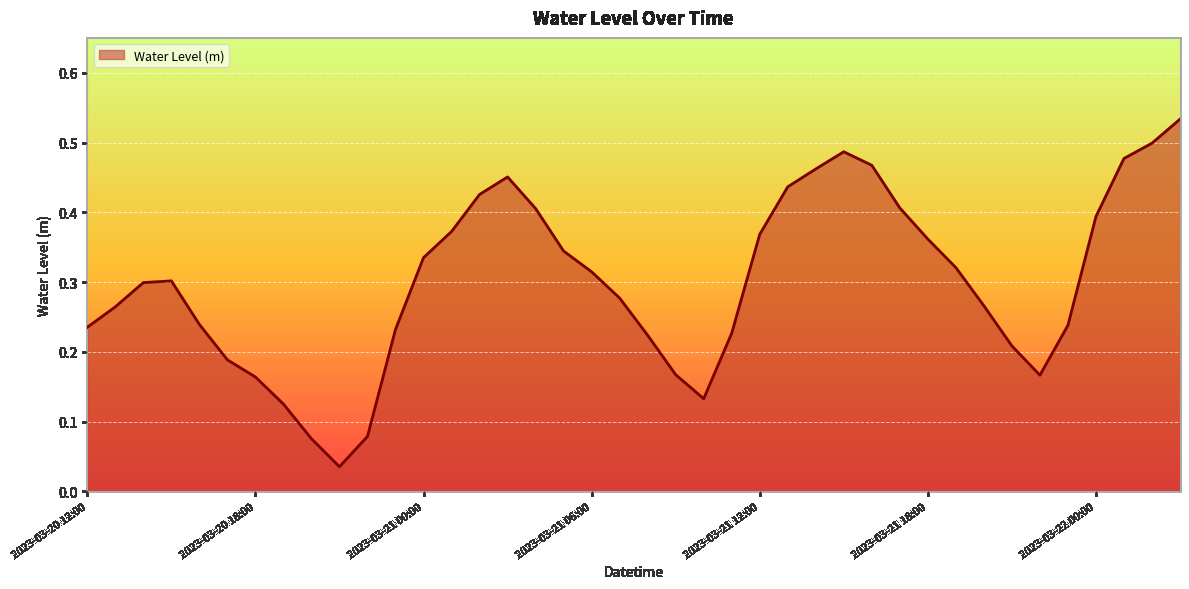

What is the sum of all values?

12.0